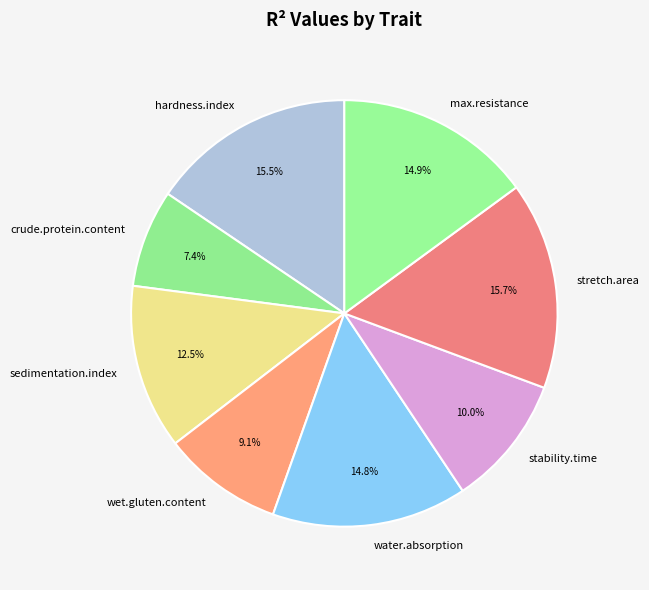

How much of the chart is everything except max.resistance?

85.1%